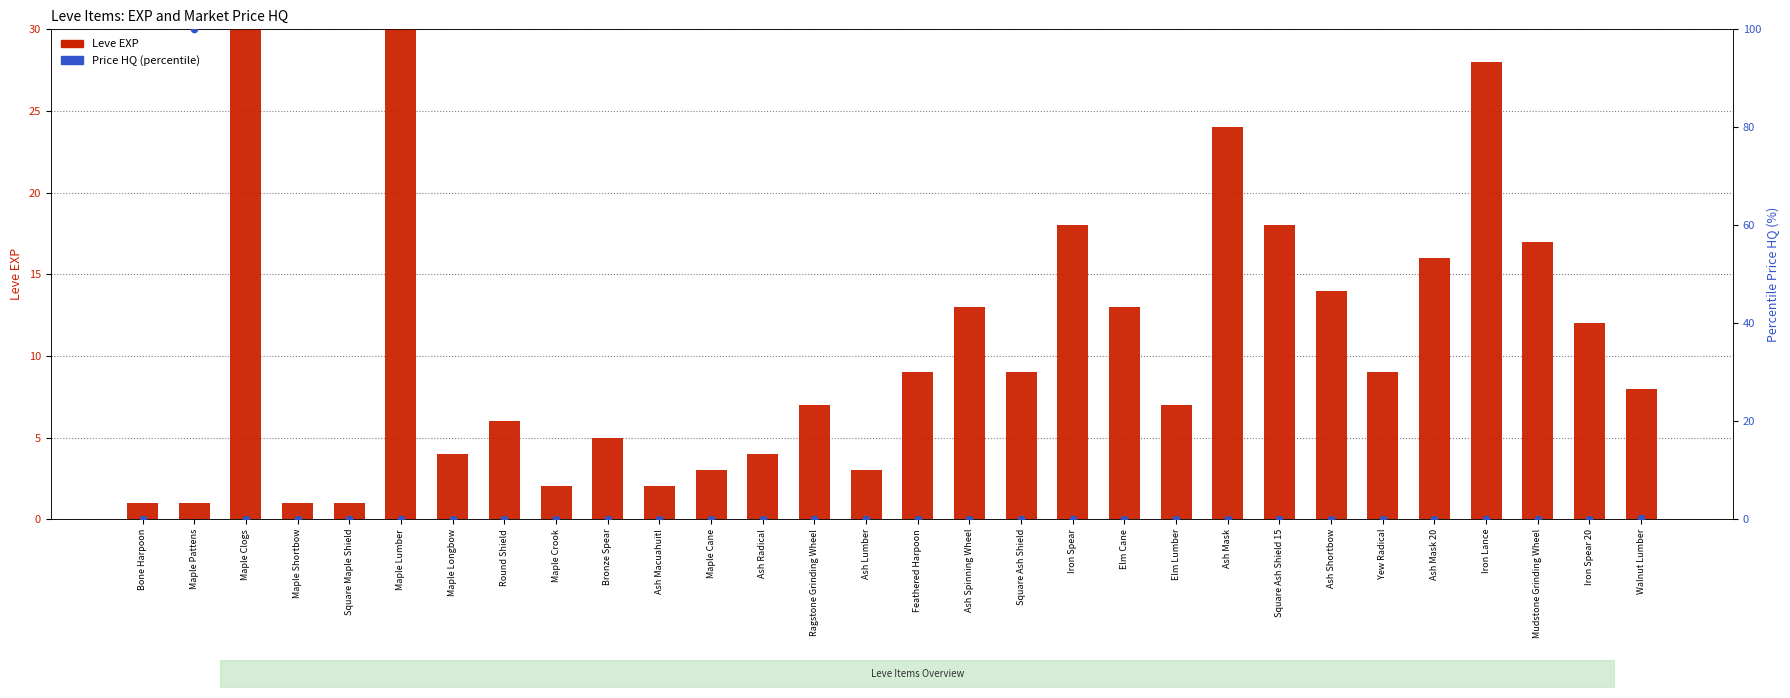

Is the value of Leve EXP at Elm Lumber greater than the value of Price HQ (percentile) at Square Maple Shield?

Yes